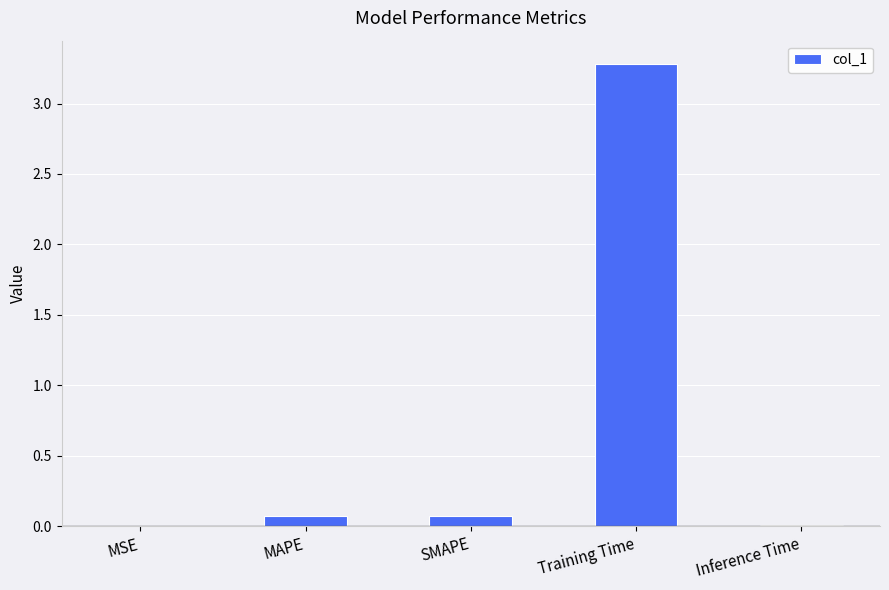

Between MAPE and MSE, which is larger?

MAPE